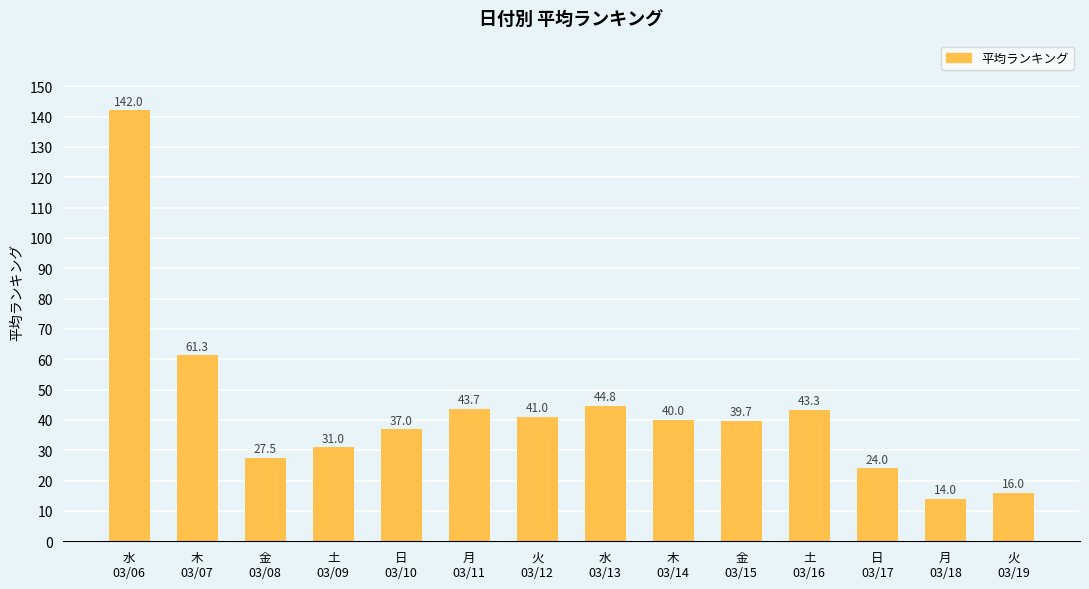

Between 金
03/08 and 火
03/19, which is larger?

金
03/08